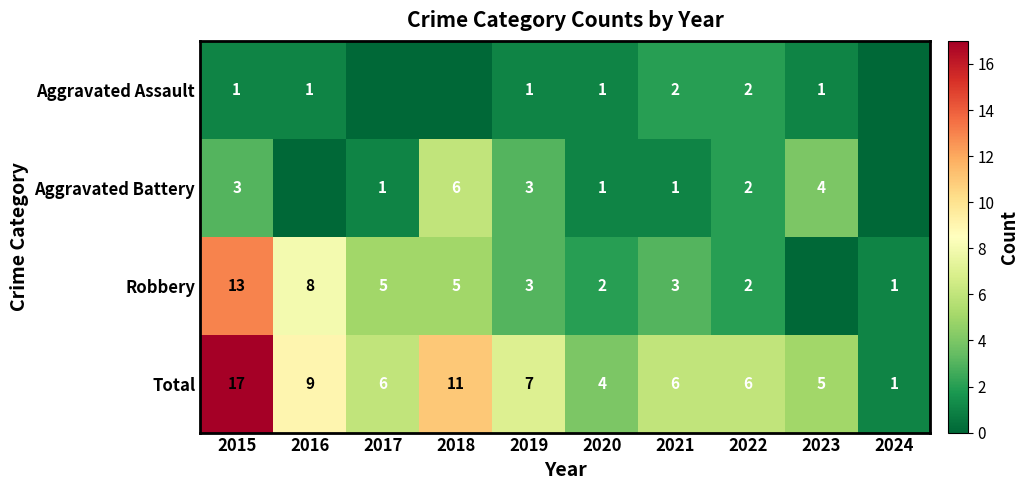

What is the spread (max minus min) of values at 2022?

4